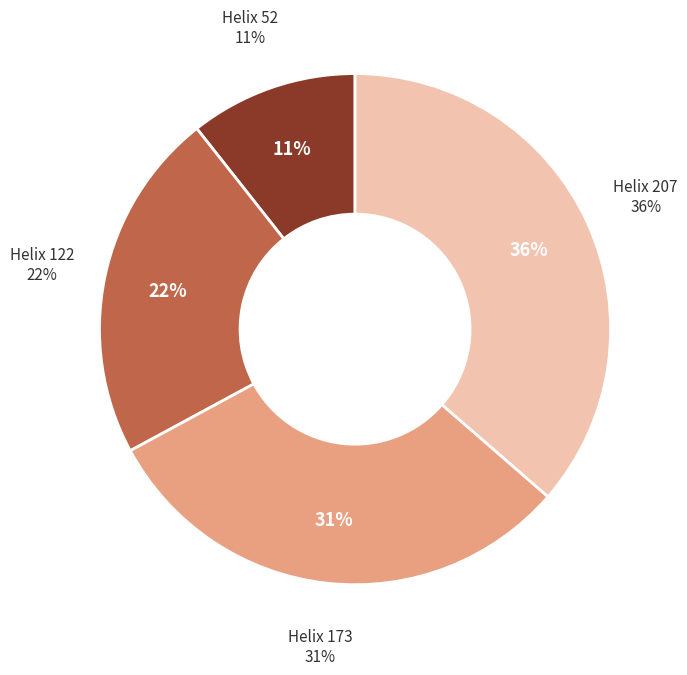

To the nearest percent, what percentage of the pie is 122?

22%